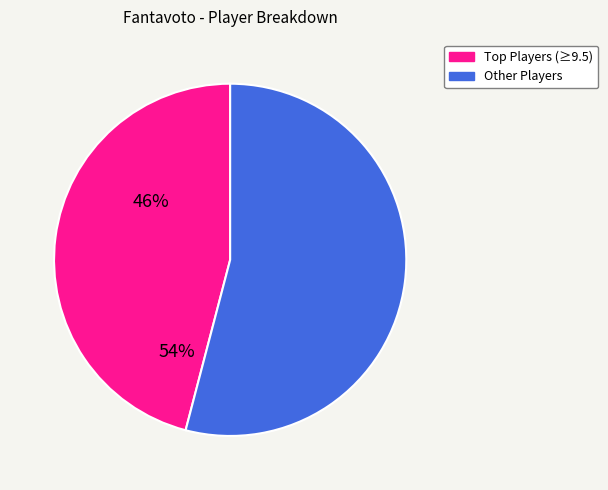

Does any single category account for the majority?

Yes